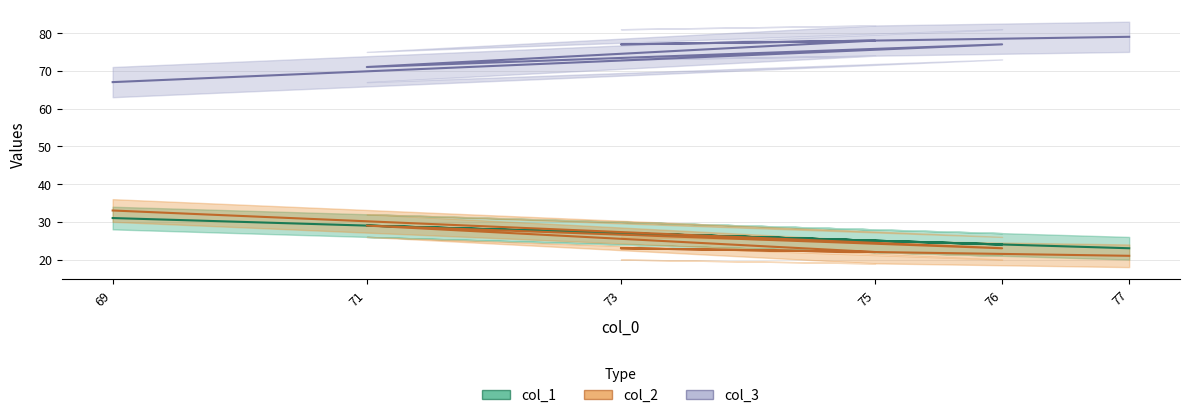

True or false: col_2 and col_3 cross at least once.

False